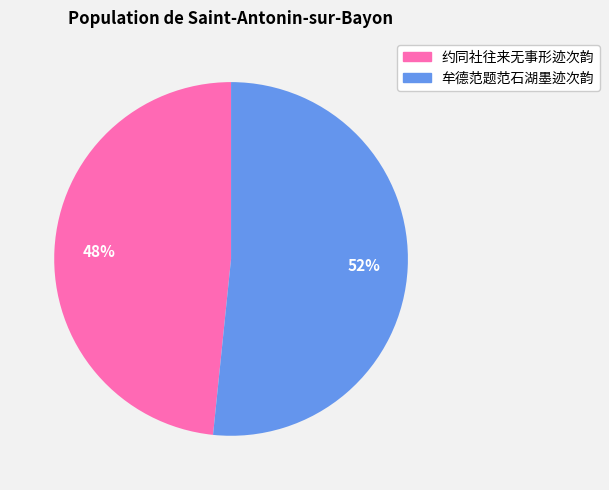

How many slices are in this pie chart?

2